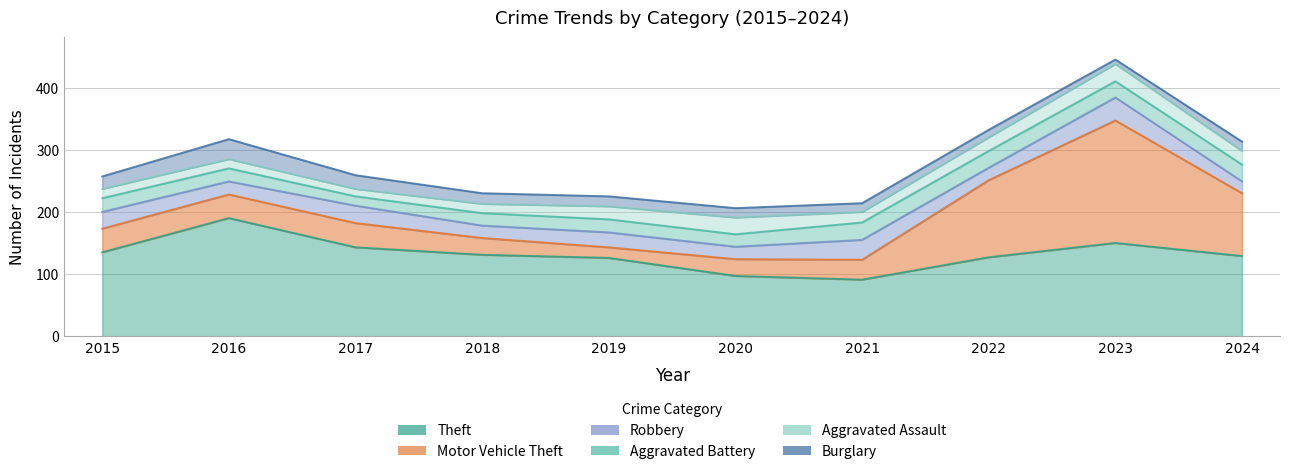

What are all the series names shown in the legend?

Theft, Motor Vehicle Theft, Robbery, Aggravated Battery, Aggravated Assault, Burglary